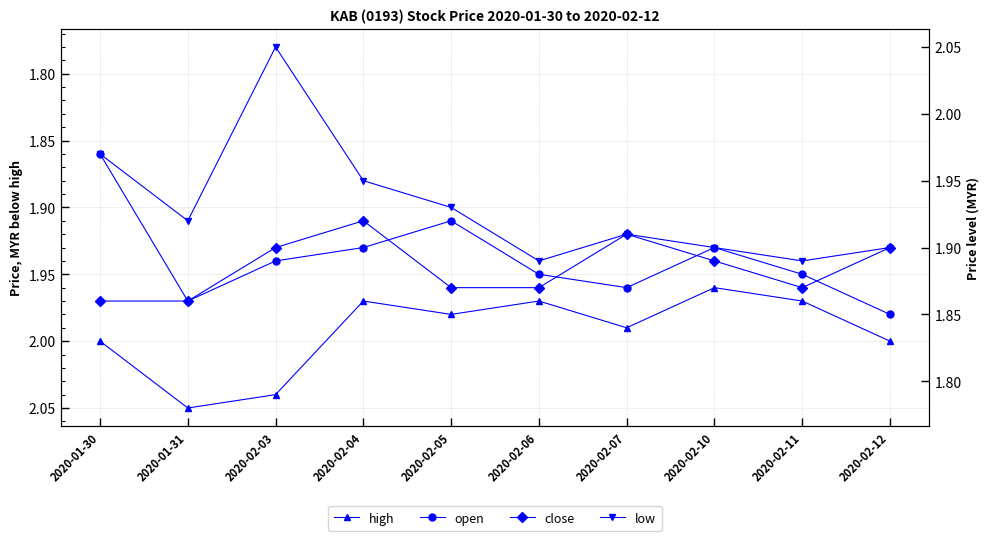

Is this an area chart (filled region under the line)?

No